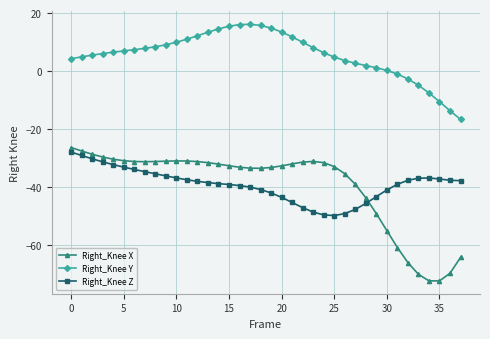

Which series has the largest range (max minus min)?

Right_Knee X